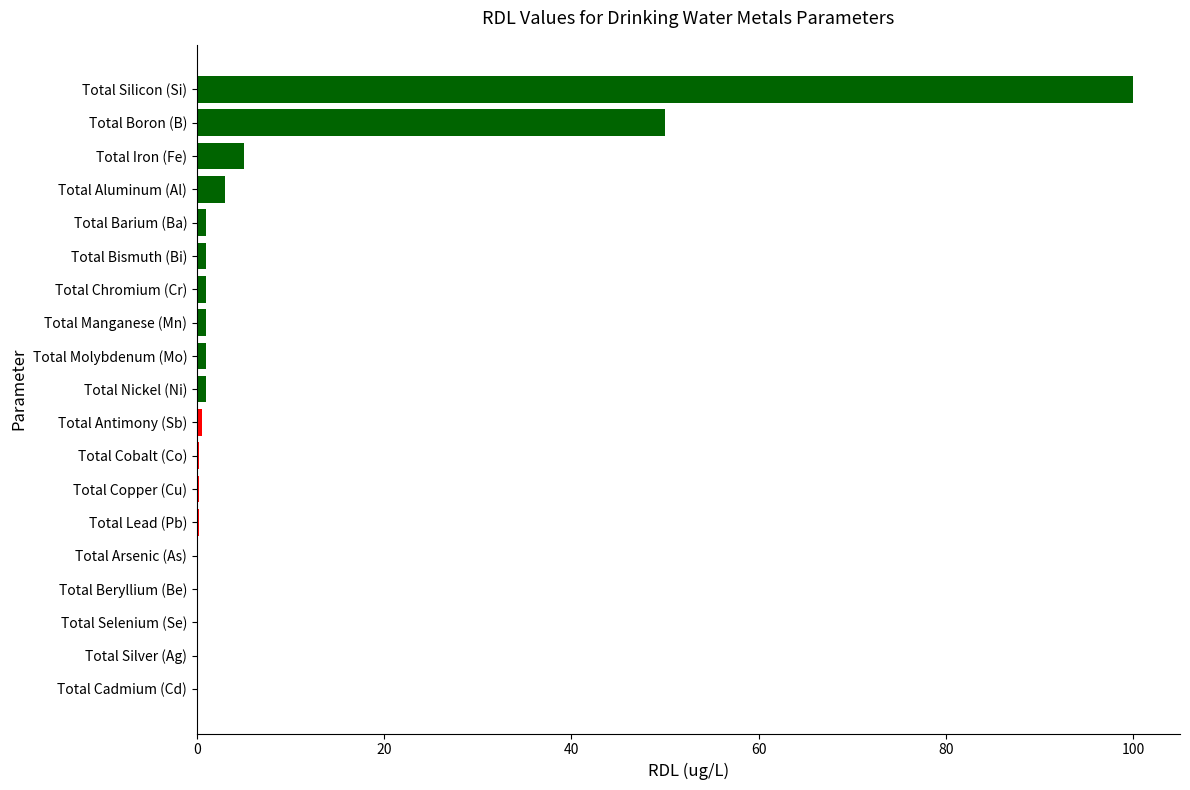

What is the sum of all values?

165.4